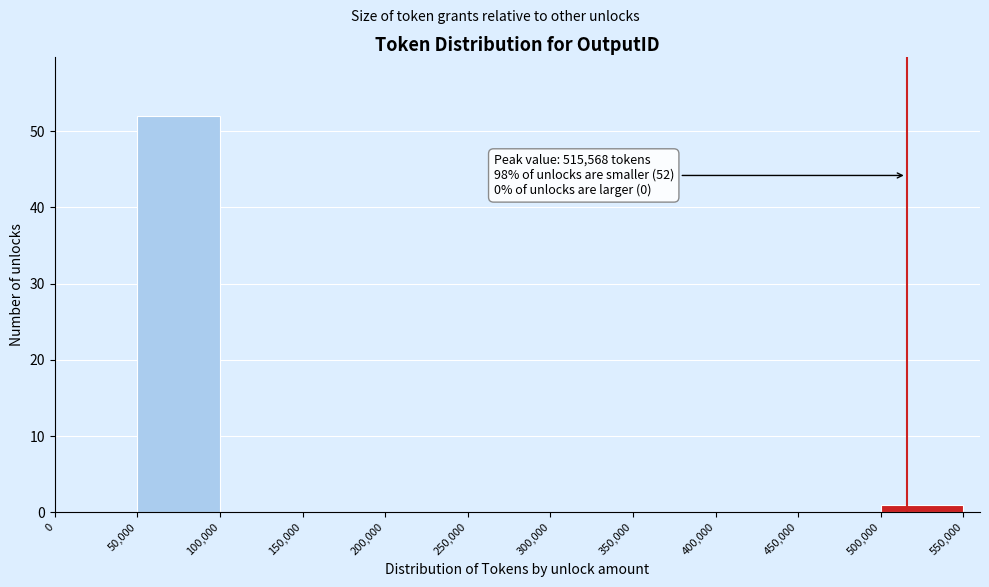

Which range on the x-axis has the tallest bar?

50,000 to 100,000